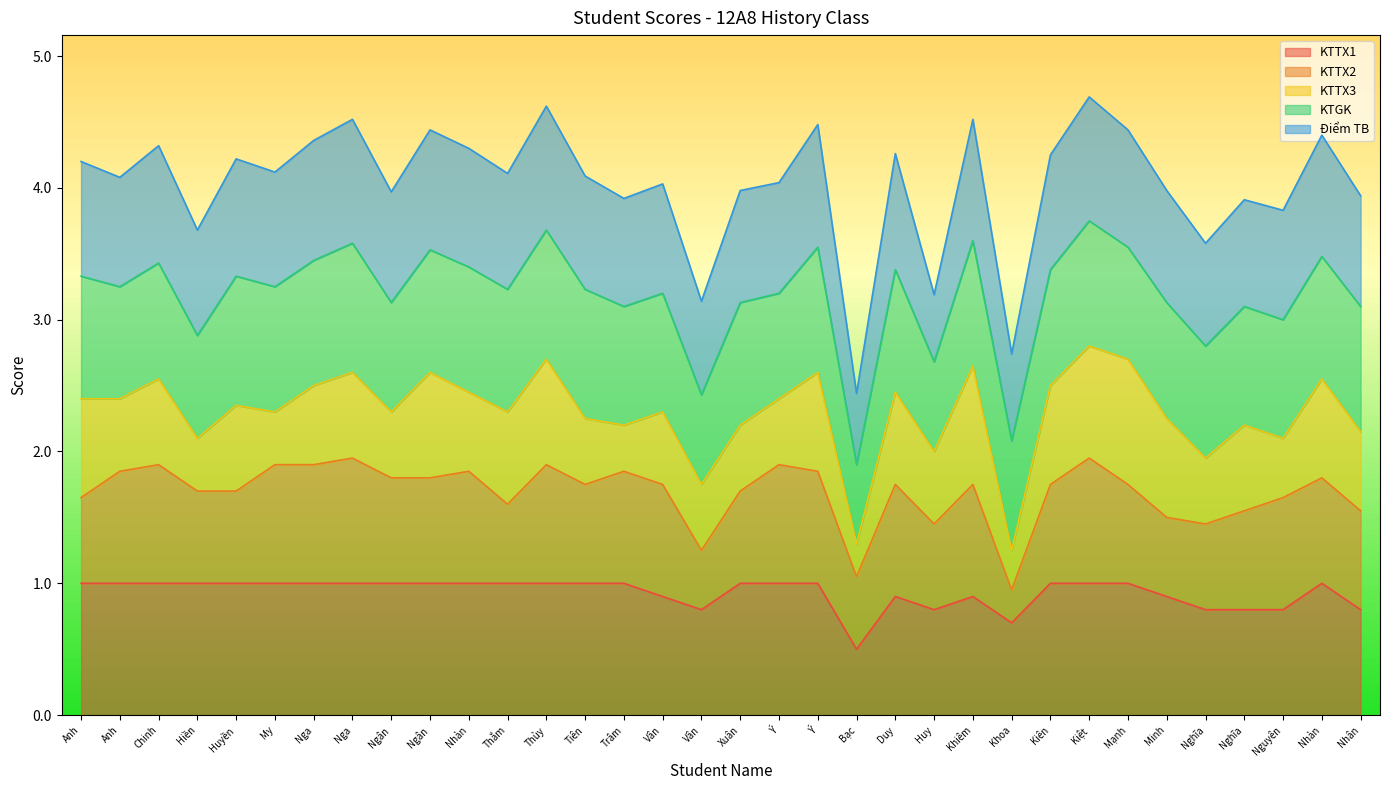

What are all the series names shown in the legend?

KTTX1, KTTX2, KTTX3, KTGK, Điểm TB